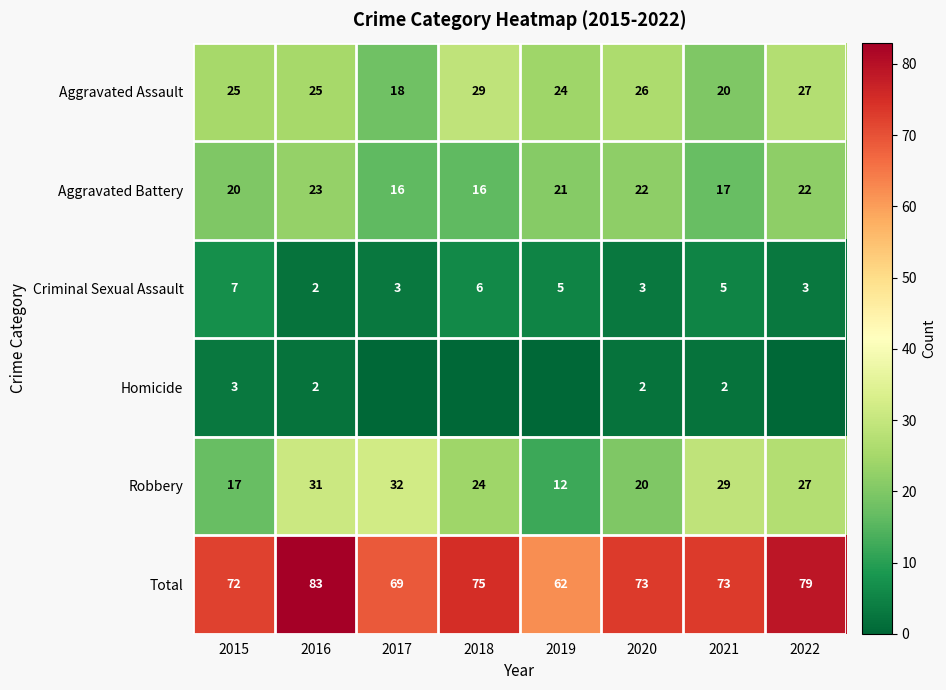

What is the sum of the Robbery values at 2021 and 2019?

41